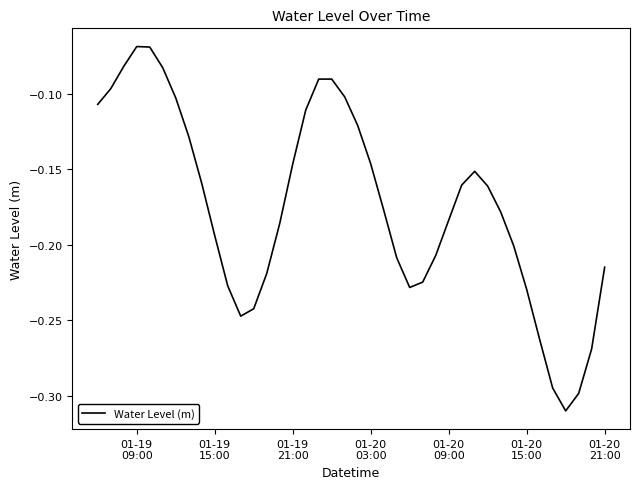

How many lines are shown in the chart?

1